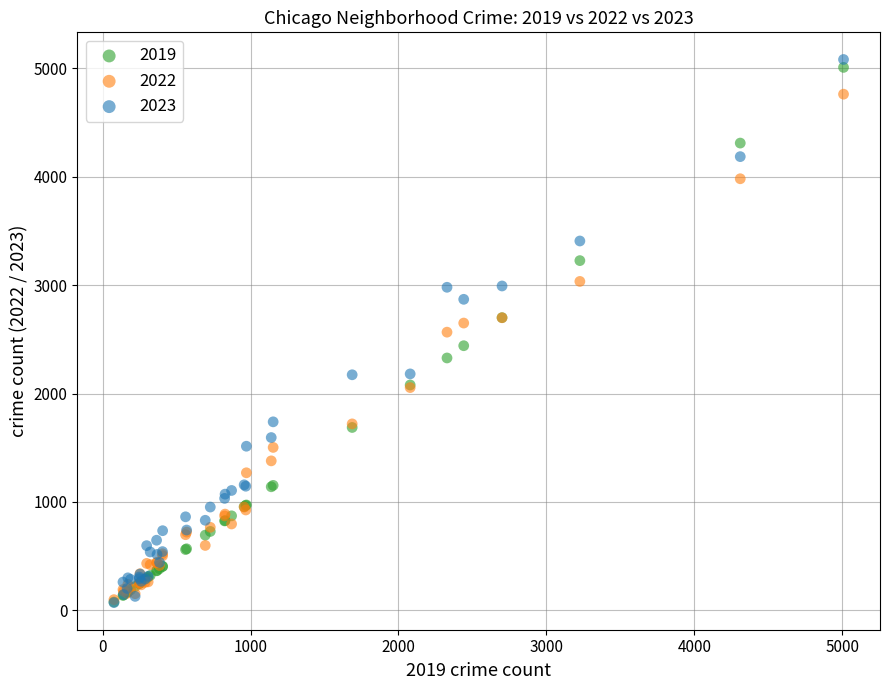

Which series reaches the maximum Y coordinate?

2023